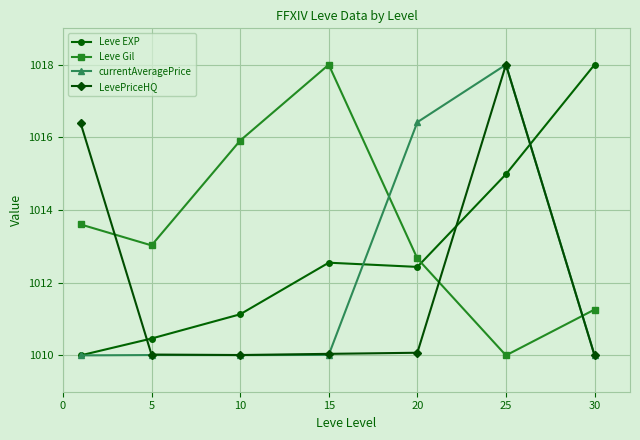

True or false: Leve EXP has more than 1 interior local peaks.

False